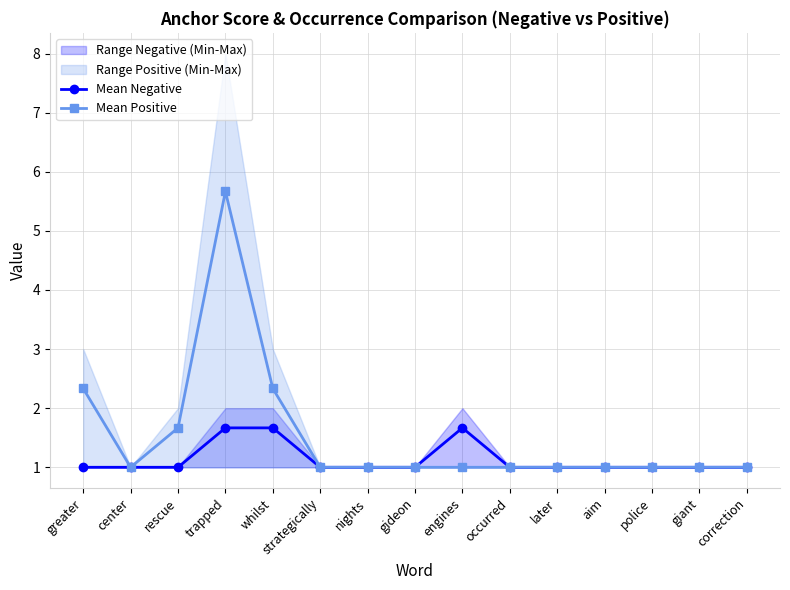

How many values in the Mean Negative series exceed 1?

3